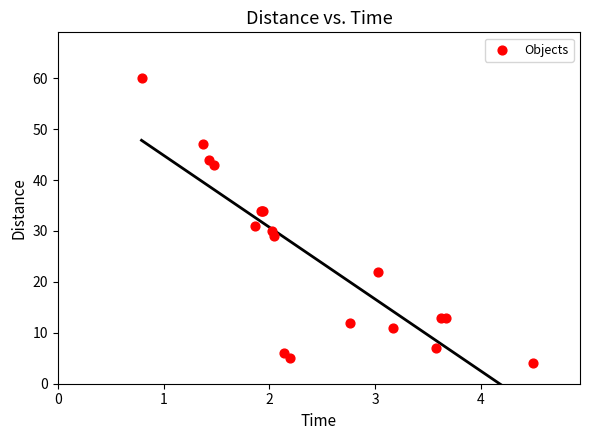

What Y value in the scatter plot is closest to 32?

31